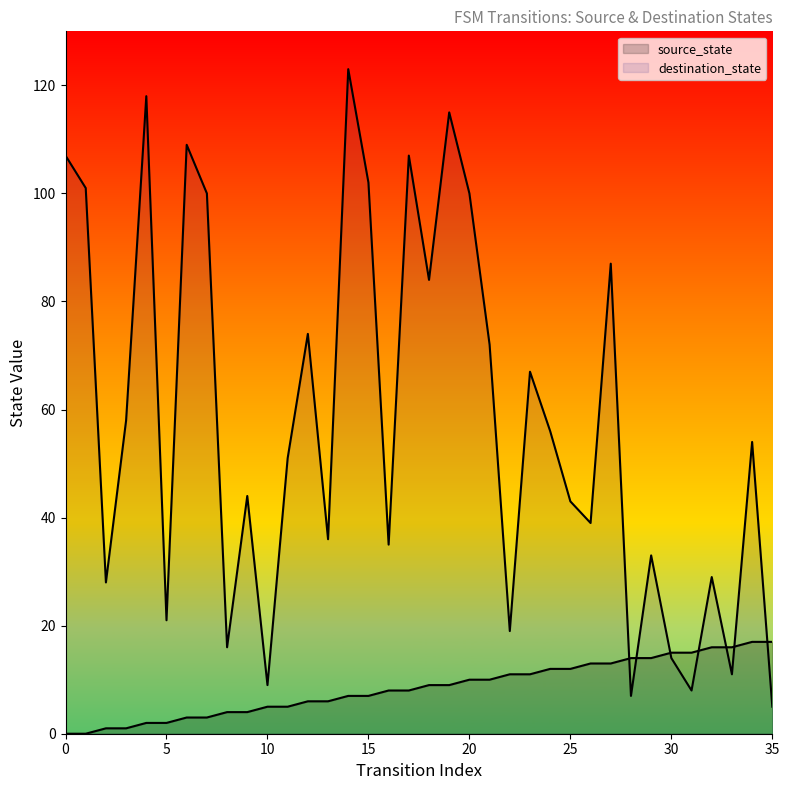

What is the difference between the maximum and minimum values in the destination_state series?

118